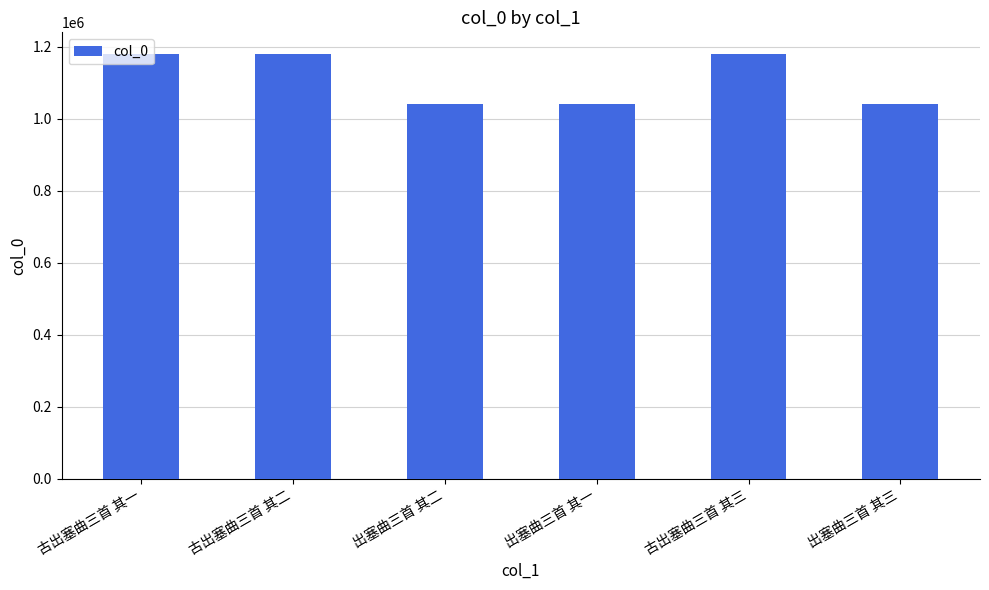

What position from the right is 古出塞曲三首 其二?

5